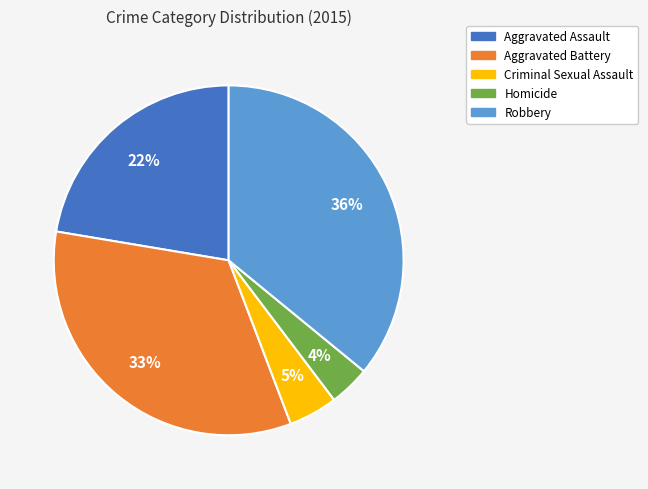

Does any single category account for the majority?

No